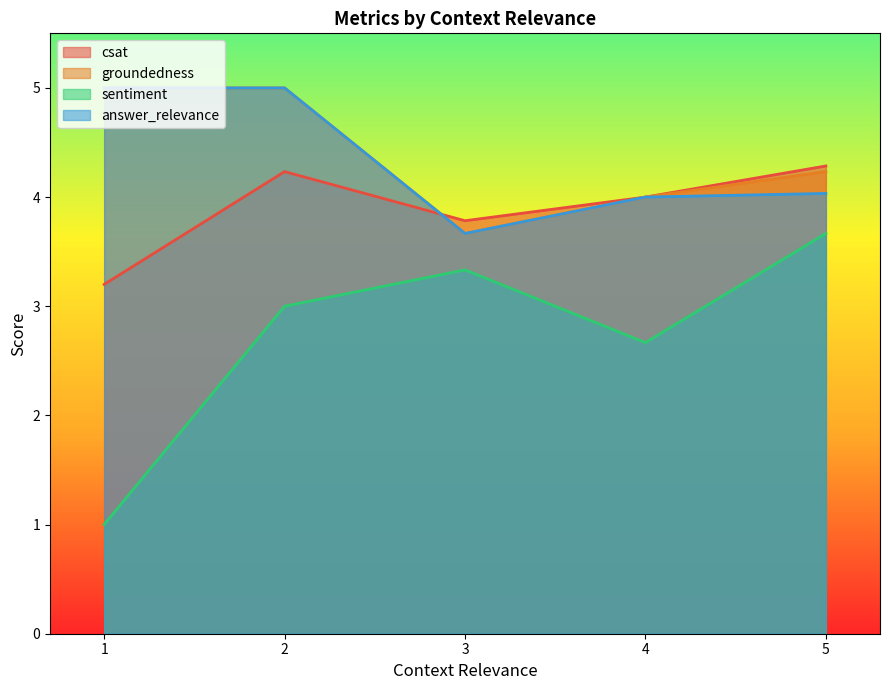

True or false: sentiment and answer_relevance intersect in this chart.

False